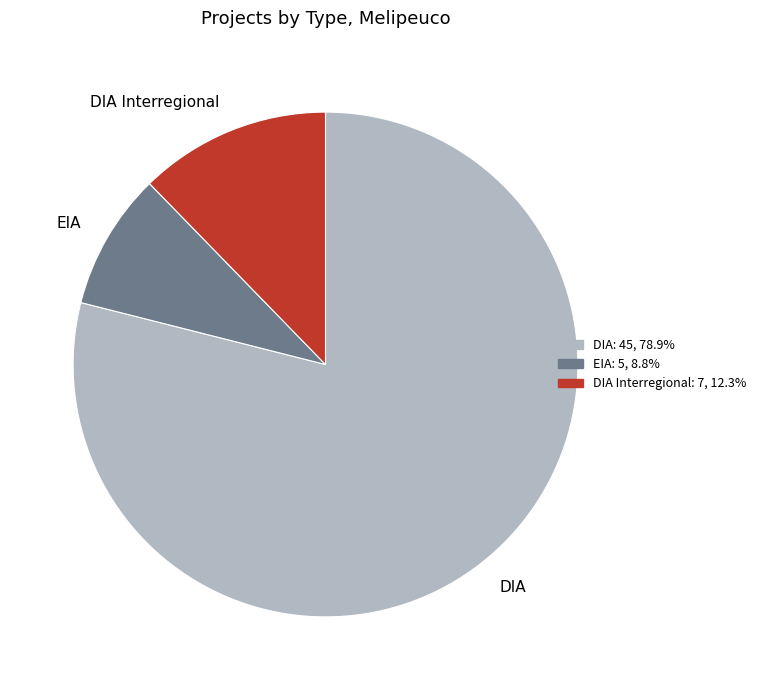

Is the sum of EIA and DIA greater than half?

Yes